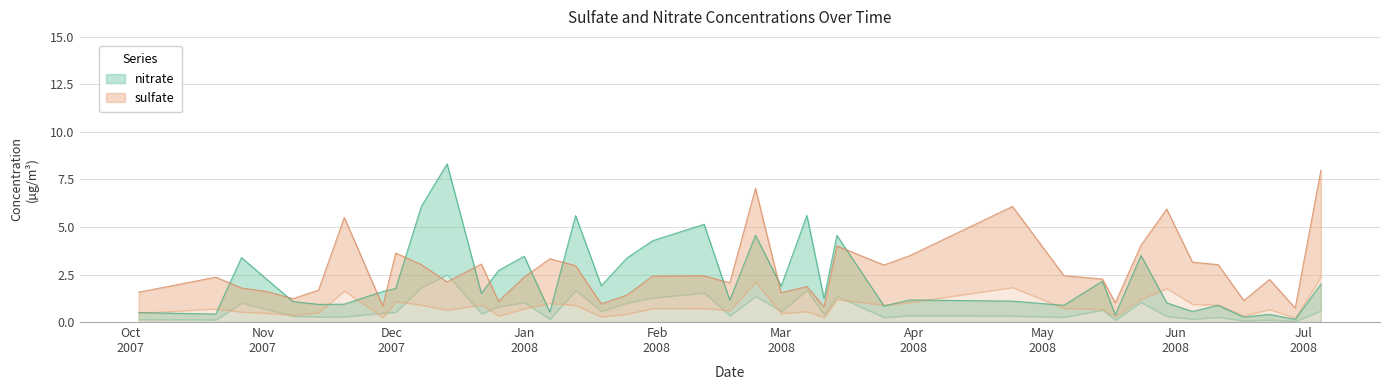

The nitrate series shows 6.0 at 32. True or false?

False